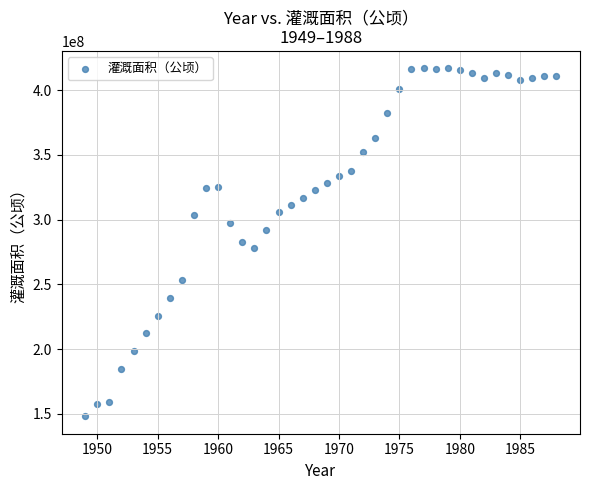

What is the range of Y values (max minus min)?

268670874.7